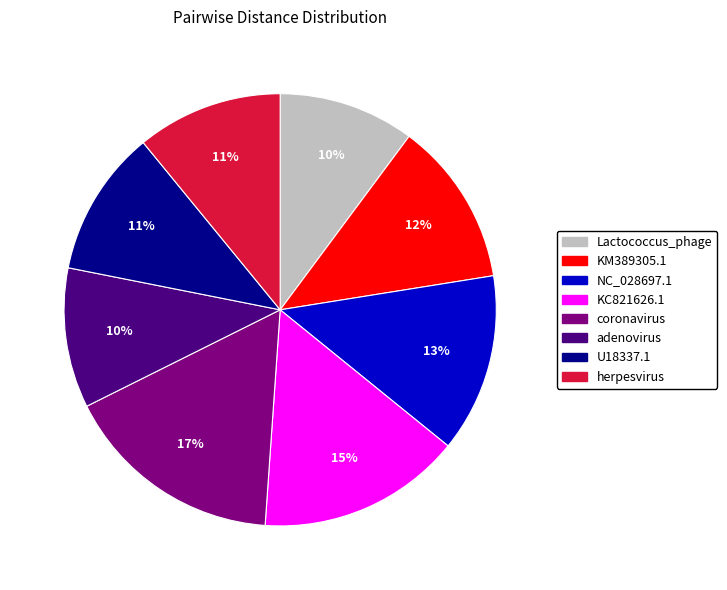

True or false: KC821626.1 accounts for 15% of the total.

True